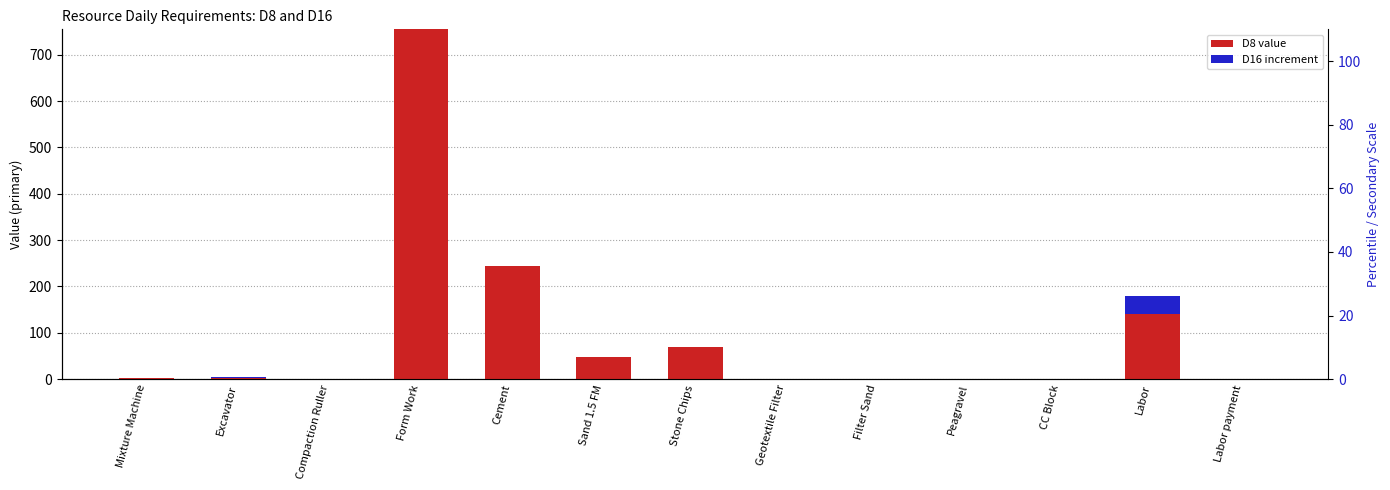

Rank the categories by D8 value value from highest to lowest.

Form Work, Cement, Labor, Stone Chips, Sand 1.5 FM, Mixture Machine, Excavator, Labor payment, Compaction Ruller, Geotextile Filter, Filter Sand, Peagravel, CC Block